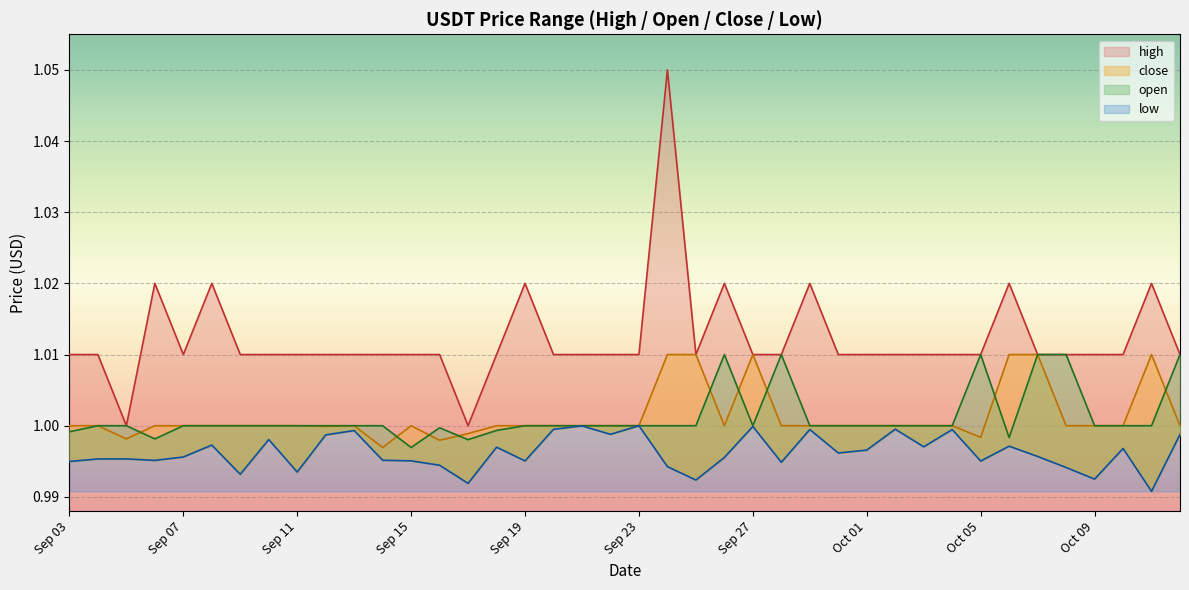

What are all the series names shown in the legend?

open, high, low, close